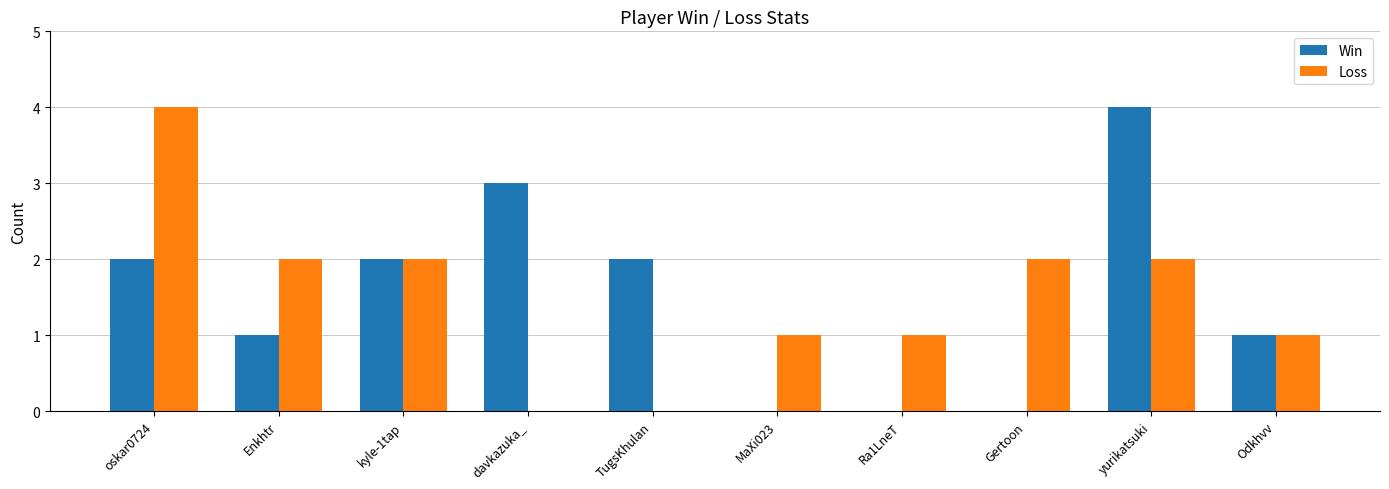

The value of Loss at Gertoon is 3. True or false?

False